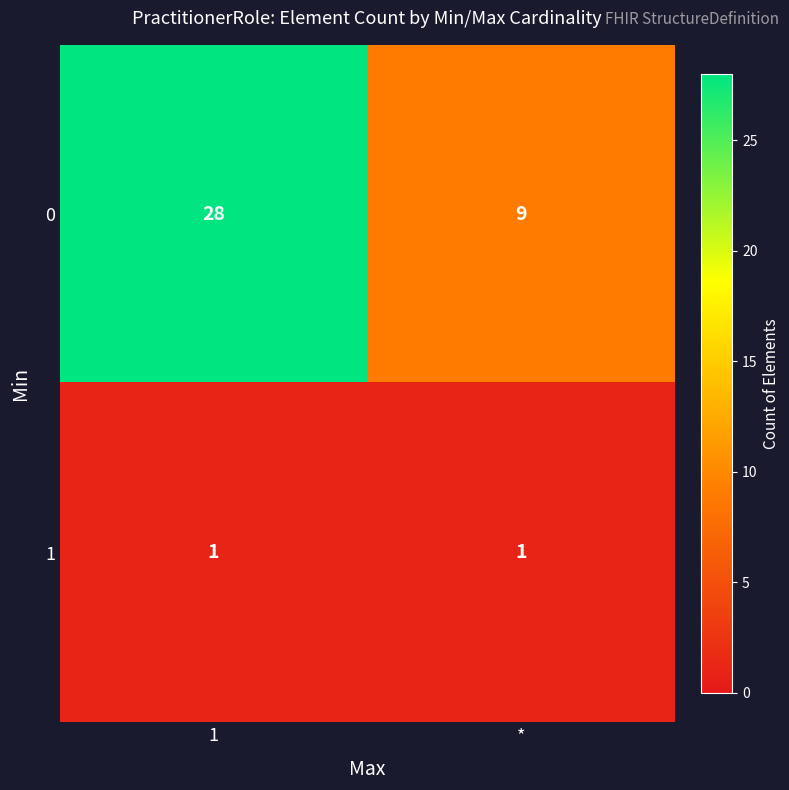

Which series has the largest total across all categories?

0